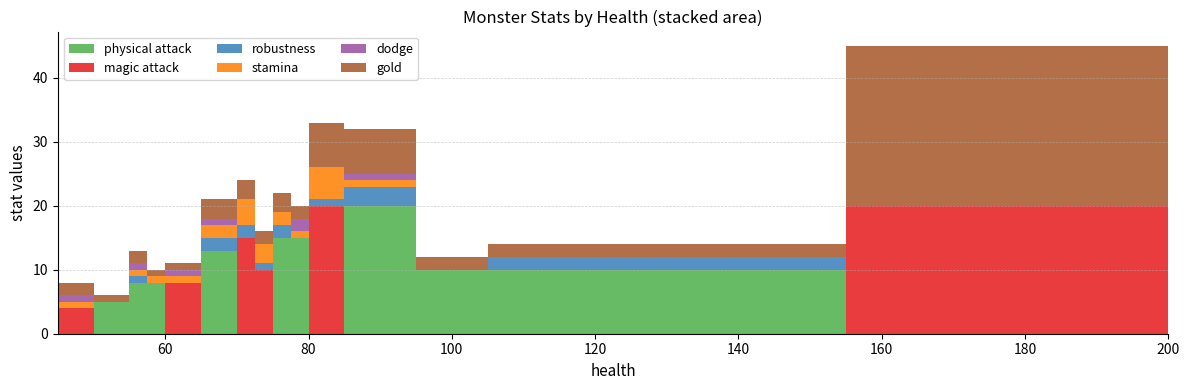

Reading right to left, what are all the values shown in this chart?

physical attack: Plante Magique=0	Plante Carnivore=15	Mort zombi=20	Mort Fantôme=0	Mort Squelette=15	Mort Loup mort=13	Mort Chien mort=8	Loup Agile=15	Loup robuste=10	Loup feu=0	Chauve souris Grande distante=0	Chauve souris Grande féroce=10	Chauve souris Mini=8	Abeille Tueuse=0	Abeille Rouge=0	Abeille Jaune=4	Arraignée Reine=0	Arraignée adulte=10	Arraignée bébé=5
magic attack: Plante Magique=20	Plante Carnivore=0	Mort zombi=0	Mort Fantôme=15	Mort Squelette=0	Mort Loup mort=0	Mort Chien mort=0	Loup Agile=0	Loup robuste=0	Loup feu=8	Chauve souris Grande distante=10	Chauve souris Grande féroce=0	Chauve souris Mini=0	Abeille Tueuse=7	Abeille Rouge=4	Abeille Jaune=0	Arraignée Reine=20	Arraignée adulte=0	Arraignée bébé=0
robustness: Plante Magique=1	Plante Carnivore=1	Mort zombi=3	Mort Fantôme=2	Mort Squelette=2	Mort Loup mort=2	Mort Chien mort=1	Loup Agile=0	Loup robuste=2	Loup feu=0	Chauve souris Grande distante=1	Chauve souris Grande féroce=1	Chauve souris Mini=0	Abeille Tueuse=0	Abeille Rouge=0	Abeille Jaune=0	Arraignée Reine=0	Arraignée adulte=0	Arraignée bébé=0
stamina: Plante Magique=5	Plante Carnivore=0	Mort zombi=1	Mort Fantôme=4	Mort Squelette=2	Mort Loup mort=2	Mort Chien mort=1	Loup Agile=1	Loup robuste=0	Loup feu=1	Chauve souris Grande distante=3	Chauve souris Grande féroce=2	Chauve souris Mini=1	Abeille Tueuse=1	Abeille Rouge=1	Abeille Jaune=1	Arraignée Reine=0	Arraignée adulte=0	Arraignée bébé=0
dodge: Plante Magique=0	Plante Carnivore=0	Mort zombi=1	Mort Fantôme=0	Mort Squelette=0	Mort Loup mort=1	Mort Chien mort=1	Loup Agile=2	Loup robuste=0	Loup feu=1	Chauve souris Grande distante=0	Chauve souris Grande féroce=0	Chauve souris Mini=0	Abeille Tueuse=1	Abeille Rouge=1	Abeille Jaune=1	Arraignée Reine=0	Arraignée adulte=0	Arraignée bébé=0
gold: Plante Magique=7	Plante Carnivore=6	Mort zombi=7	Mort Fantôme=3	Mort Squelette=3	Mort Loup mort=3	Mort Chien mort=2	Loup Agile=2	Loup robuste=2	Loup feu=1	Chauve souris Grande distante=2	Chauve souris Grande féroce=2	Chauve souris Mini=1	Abeille Tueuse=3	Abeille Rouge=2	Abeille Jaune=1	Arraignée Reine=25	Arraignée adulte=2	Arraignée bébé=1